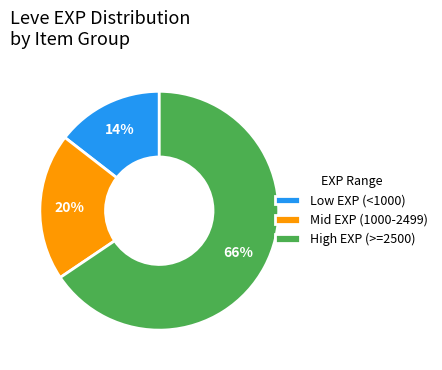

Is there any slice that represents more than half of the pie?

Yes